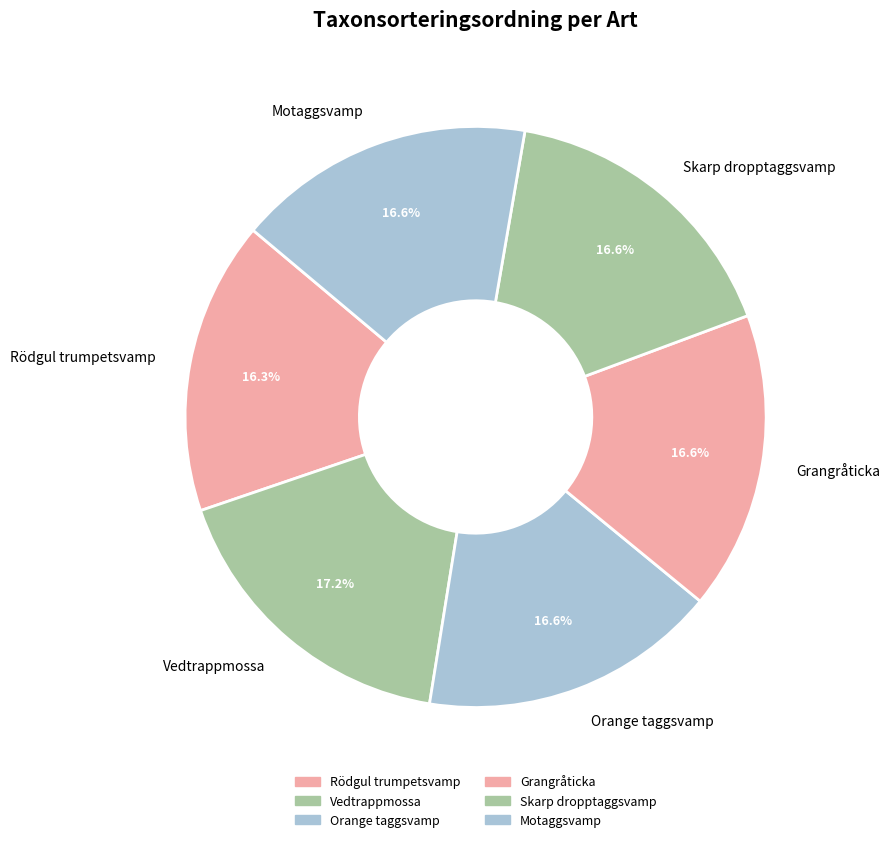

Which category has the biggest portion of the pie?

Vedtrappmossa